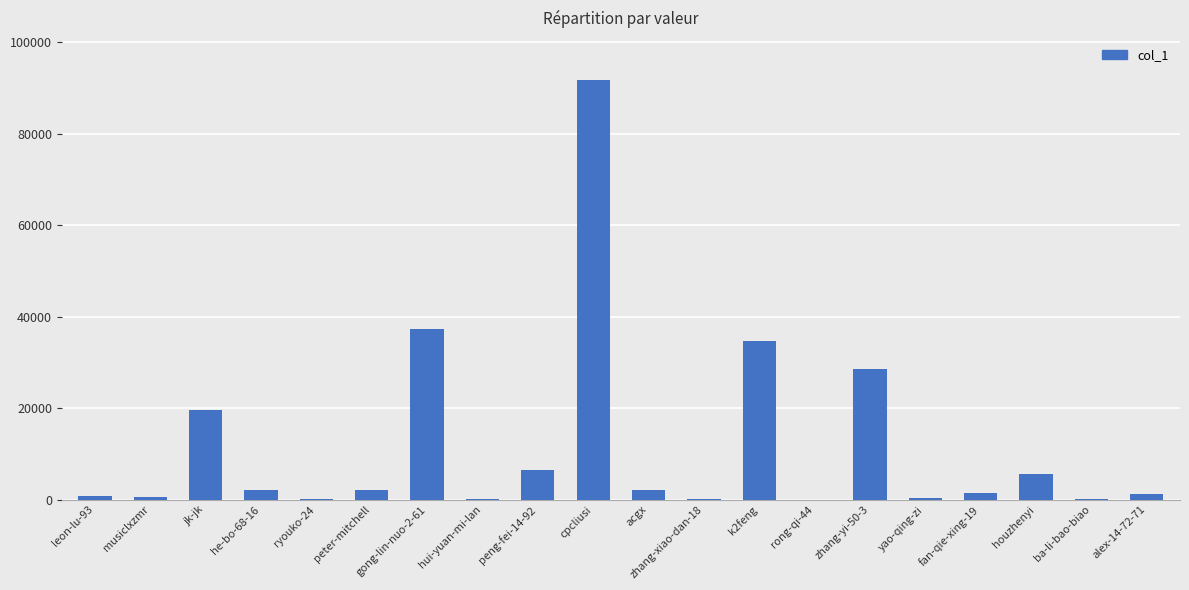

The chart shows a value of 91713 at cpcliusi. True or false?

True